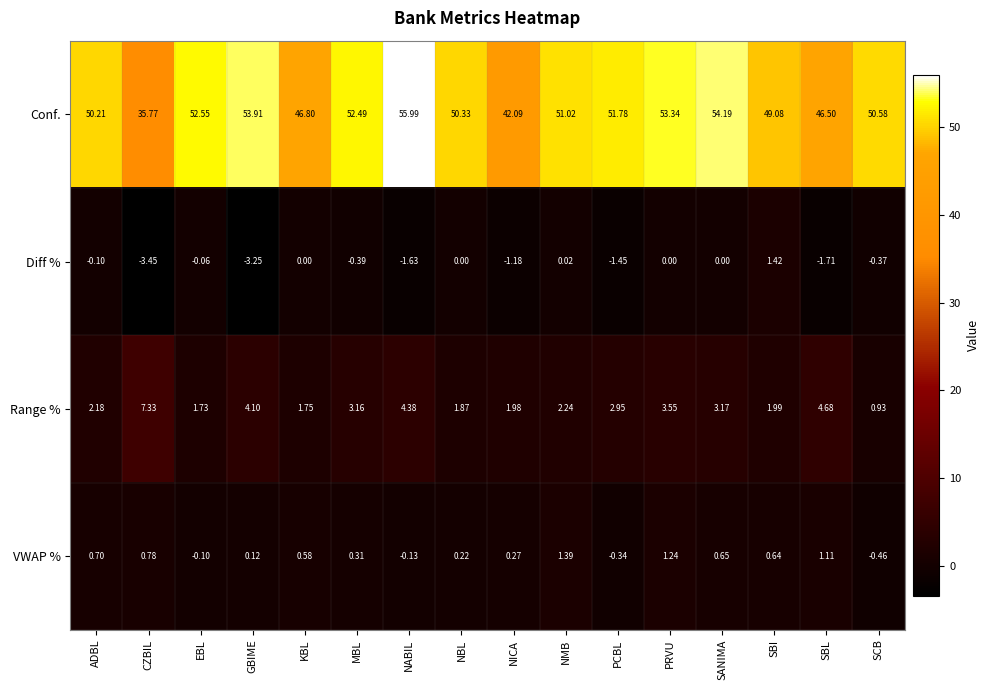

Which category has the highest value across all series?

NABIL